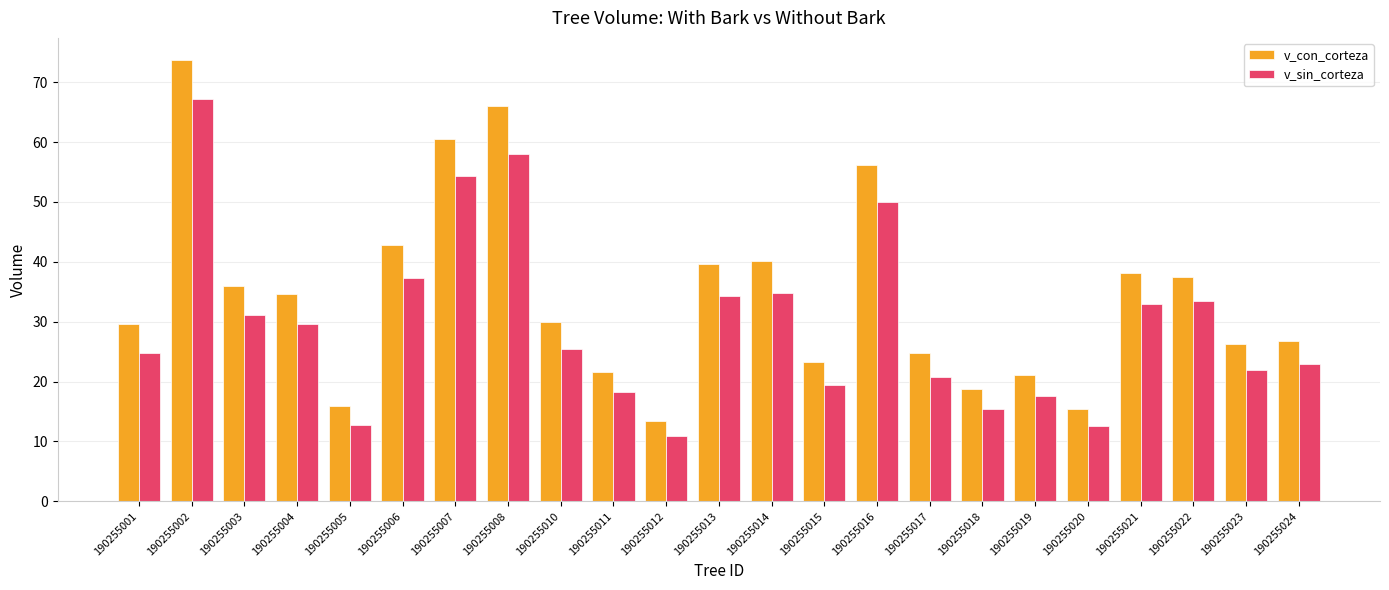

At 190255016, list the series in order from largest to smallest.

v_con_corteza, v_sin_corteza